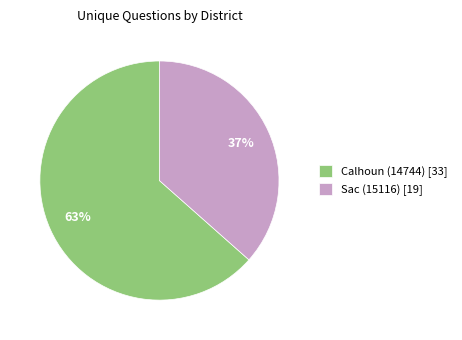

Which slice is the largest?

Calhoun (14744)